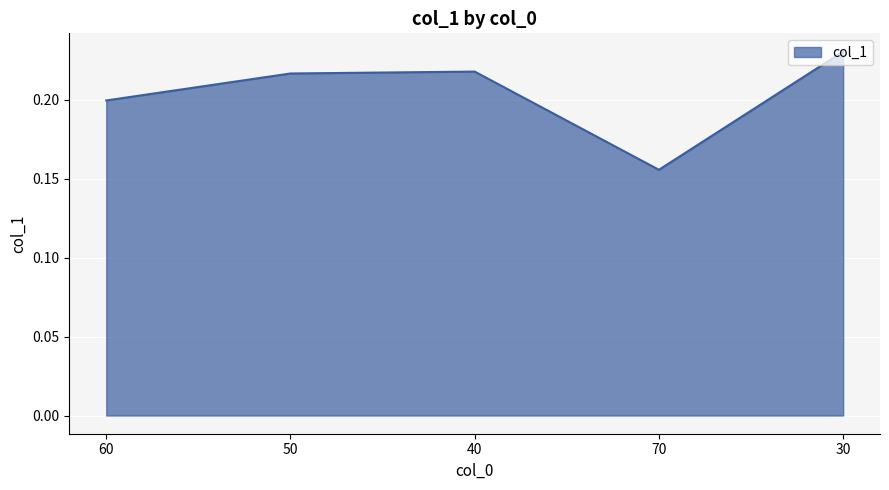

How many lines are shown in the chart?

1